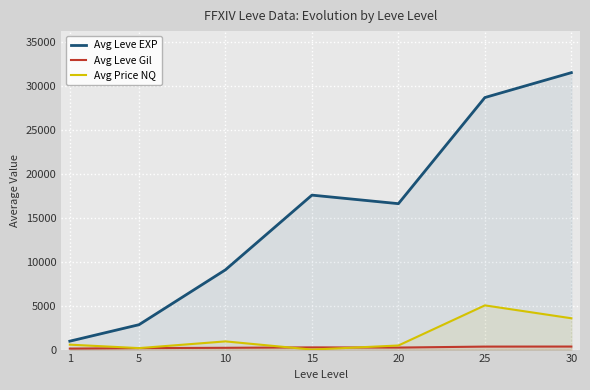

What is the difference between the Avg Price NQ values at 25 and 5?

4860.2